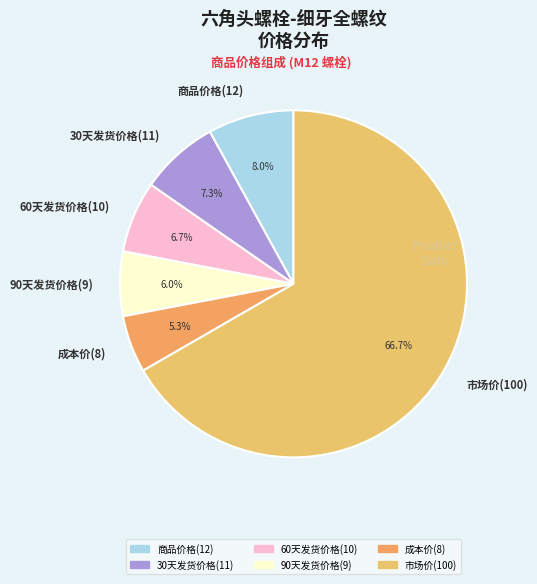

Between 商品价格(12) and 30天发货价格(11), which is larger?

商品价格(12)